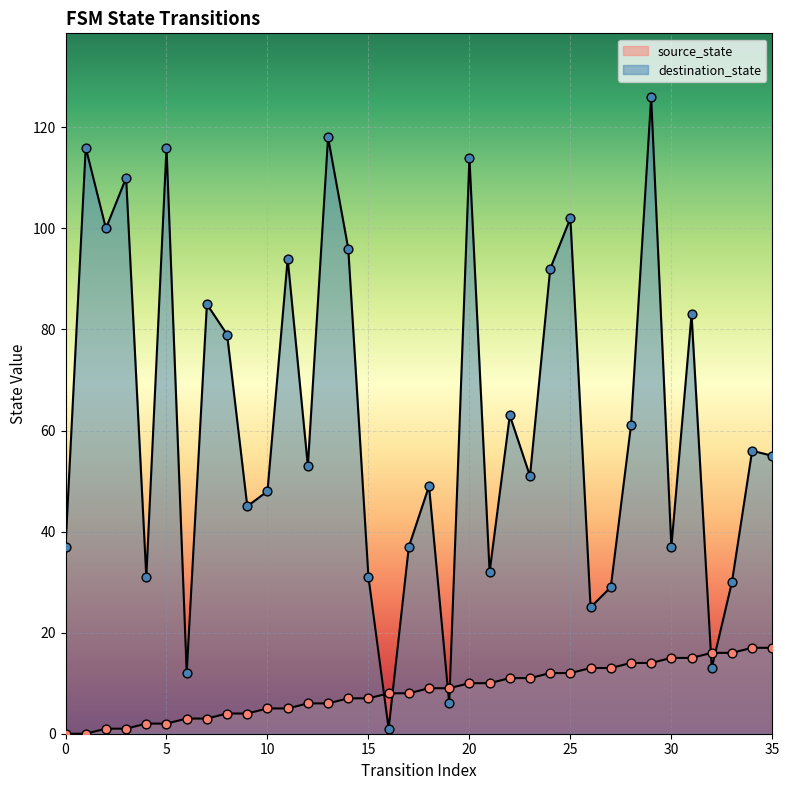

Which series has the largest Y range (max minus min)?

destination_state